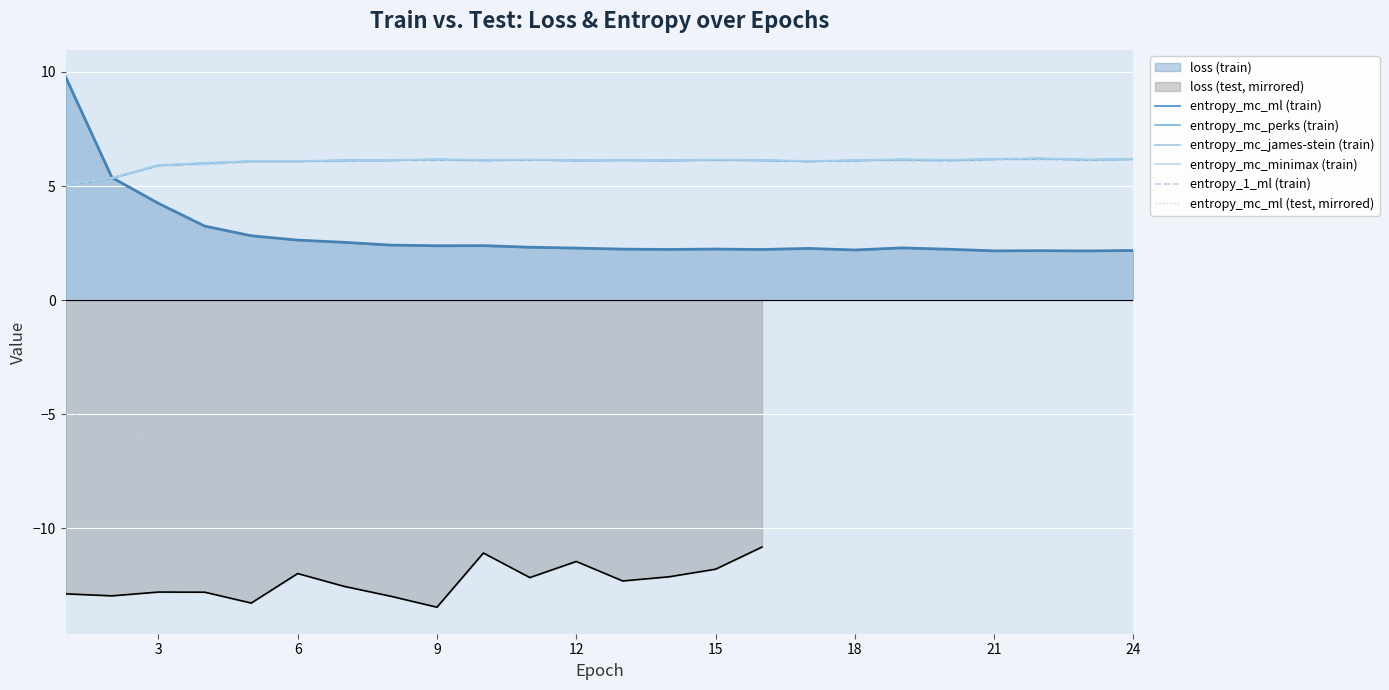

What is the difference between the maximum and second lowest values in the entropy_mc_minimax (train) series?

0.9